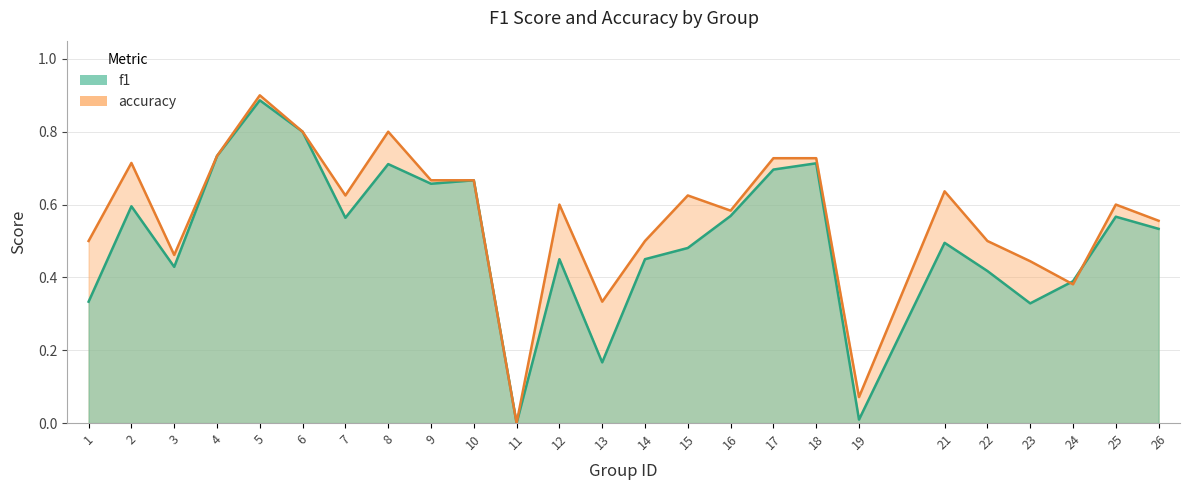

Rank the series by their maximum value, from lowest to highest.

f1, accuracy